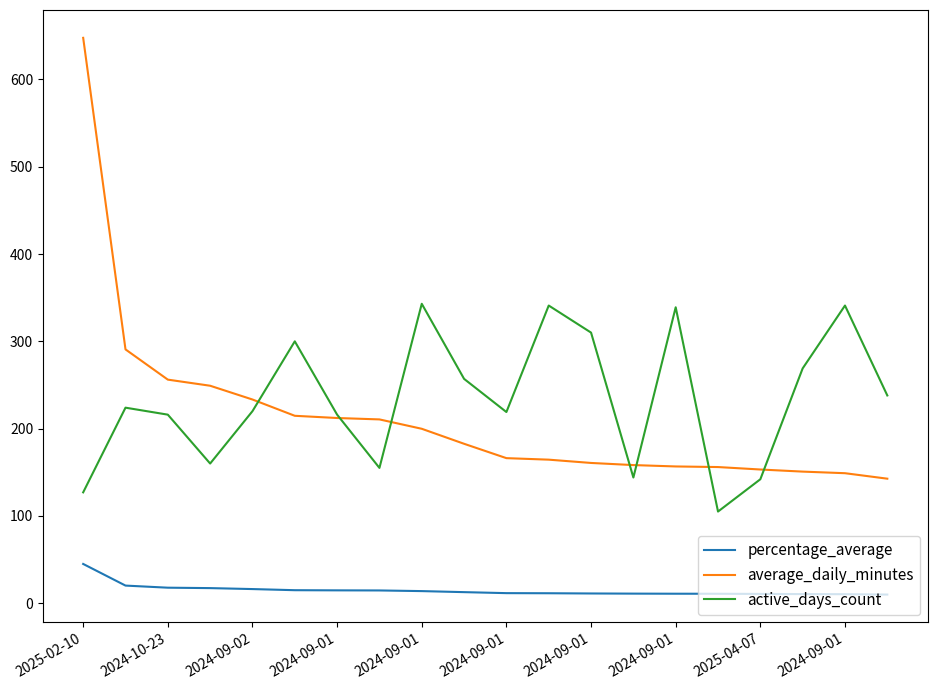

How many series are shown in this chart?

3